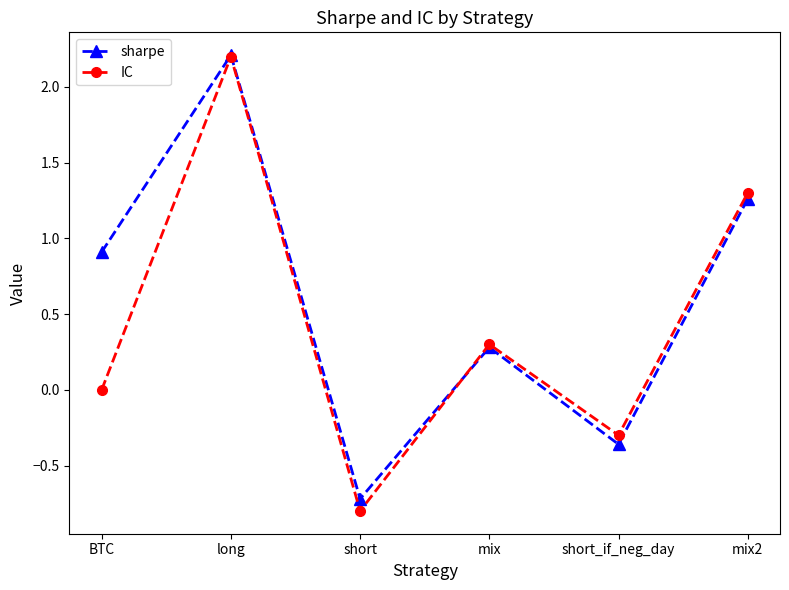

Which category has the lowest value across all series?

short